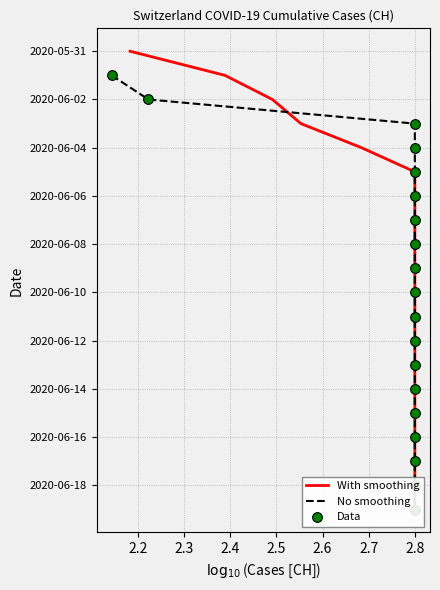

The With smoothing series shows 2 at 2.3. True or false?

True